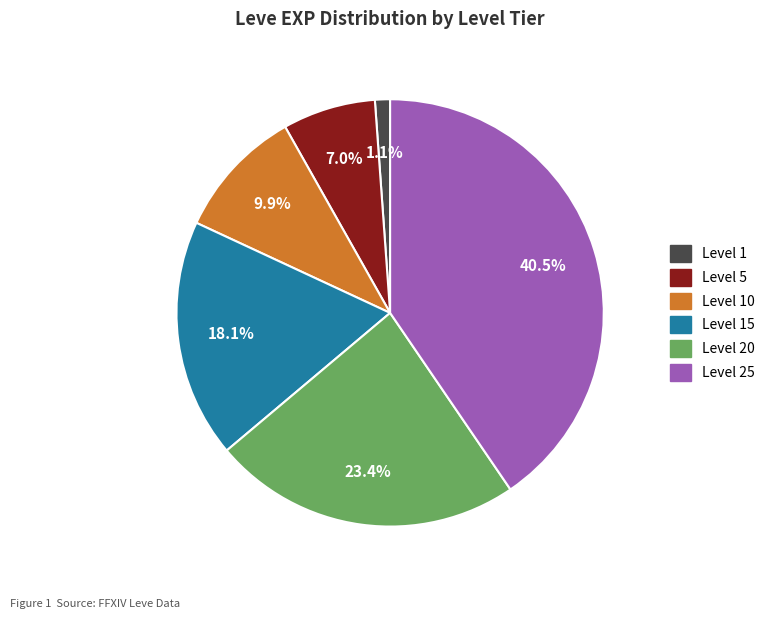

Is there any slice that represents more than half of the pie?

No